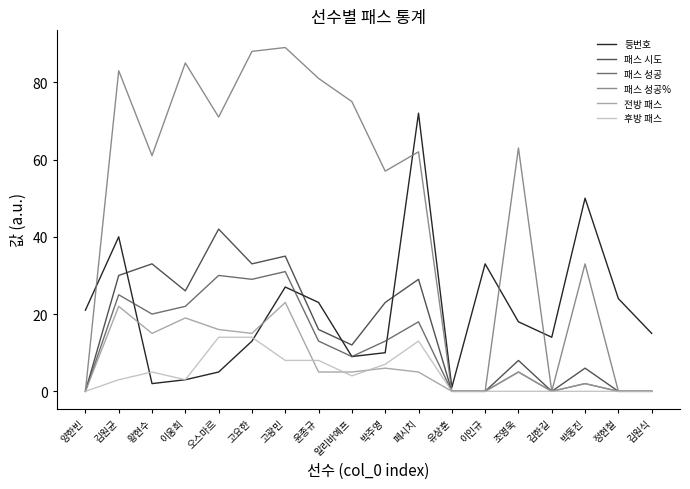

How many categories are shown in the chart?

18